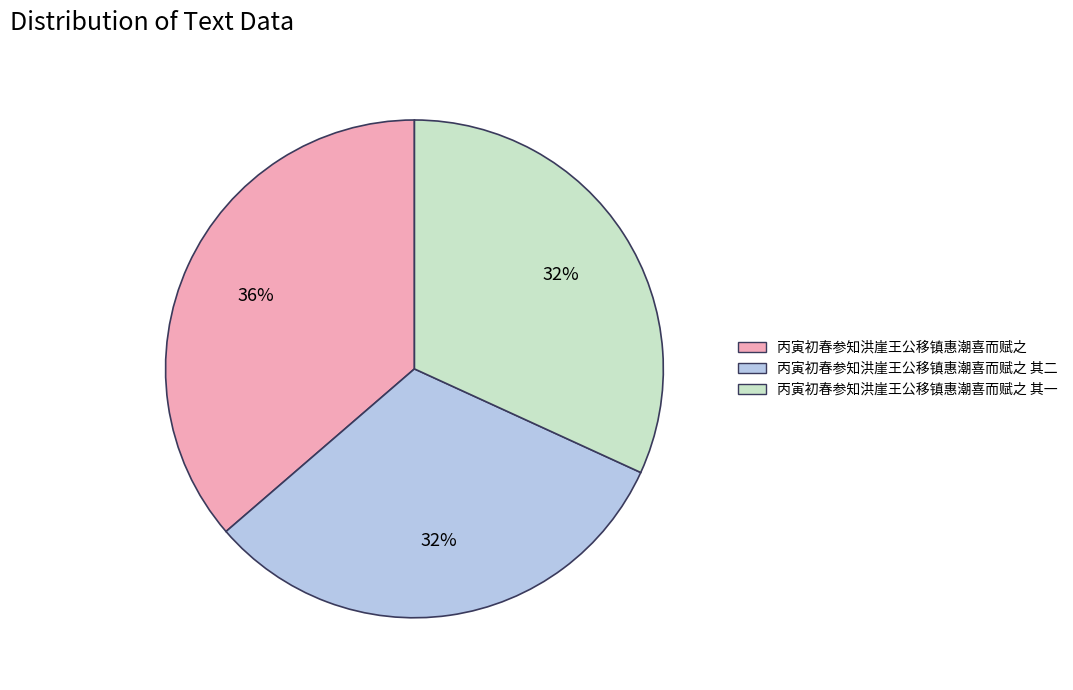

How many segments does this pie chart have?

3